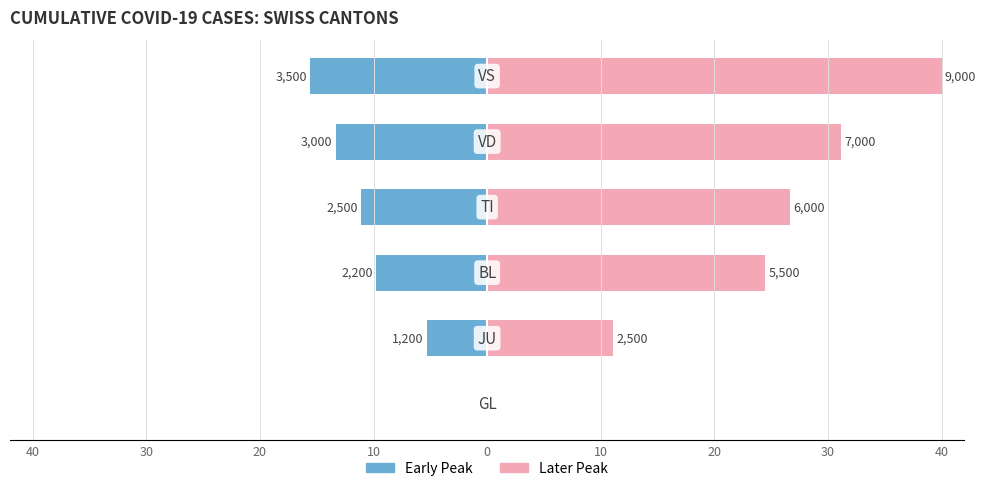

Count the number of data series in this chart.

2